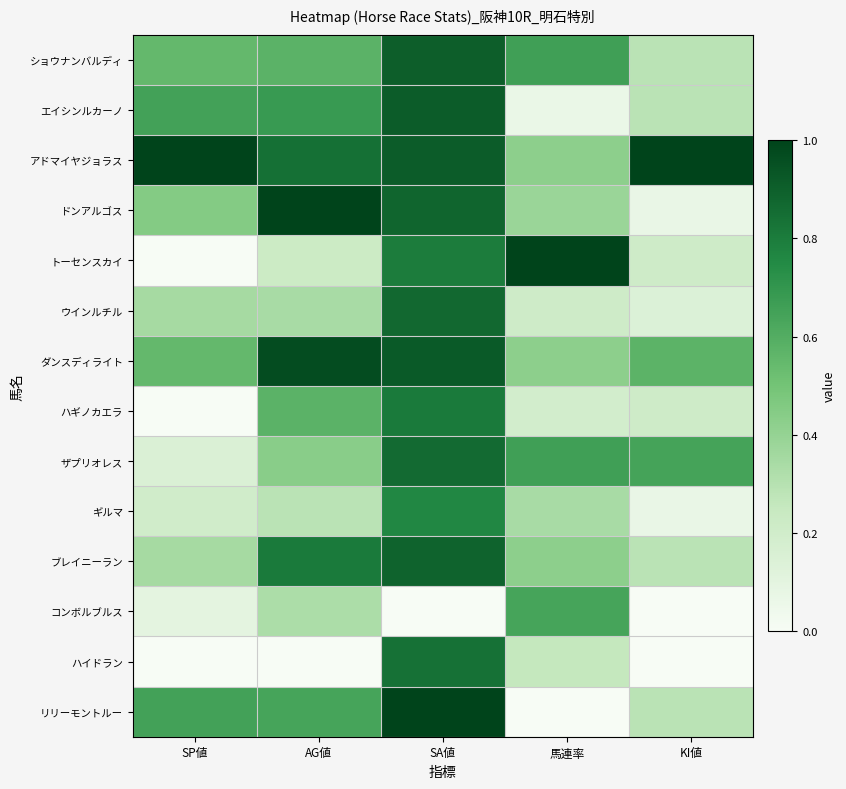

Reading left to right, list all the values displayed in this chart.

ショウナンバルディ: SP値=0.6	AG値=0.6	SA値=0.9	馬連率=0.7	KI値=0.3
エイシンルカーノ: SP値=0.7	AG値=0.7	SA値=0.9	馬連率=0.1	KI値=0.3
アドマイヤジョラス: SP値=1.0	AG値=0.8	SA値=0.9	馬連率=0.4	KI値=1.0
ドンアルゴス: SP値=0.5	AG値=1.0	SA値=0.9	馬連率=0.4	KI値=0.1
トーセンスカイ: SP値=0.0	AG値=0.2	SA値=0.8	馬連率=1.0	KI値=0.2
ウインルチル: SP値=0.3	AG値=0.3	SA値=0.9	馬連率=0.2	KI値=0.1
ダンスディライト: SP値=0.6	AG値=1.0	SA値=0.9	馬連率=0.4	KI値=0.6
ハギノカエラ: SP値=0.0	AG値=0.6	SA値=0.8	馬連率=0.2	KI値=0.2
ザプリオレス: SP値=0.1	AG値=0.4	SA値=0.9	馬連率=0.7	KI値=0.6
ギルマ: SP値=0.2	AG値=0.3	SA値=0.8	馬連率=0.3	KI値=0.1
ブレイニーラン: SP値=0.3	AG値=0.8	SA値=0.9	馬連率=0.4	KI値=0.3
コンボルブルス: SP値=0.1	AG値=0.3	SA値=0.0	馬連率=0.6	KI値=0.0
ハイドラン: SP値=0.0	AG値=0.0	SA値=0.8	馬連率=0.3	KI値=0.0
リリーモントルー: SP値=0.7	AG値=0.6	SA値=1.0	馬連率=0.0	KI値=0.3